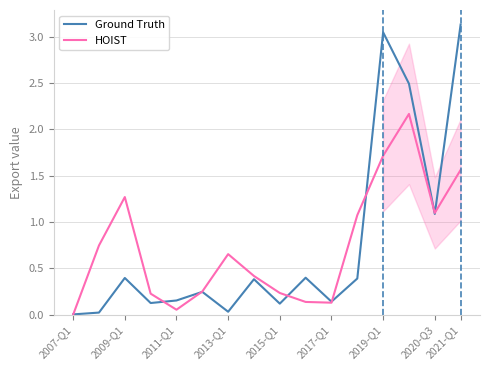

Which series has the largest total across all categories?

Ground Truth